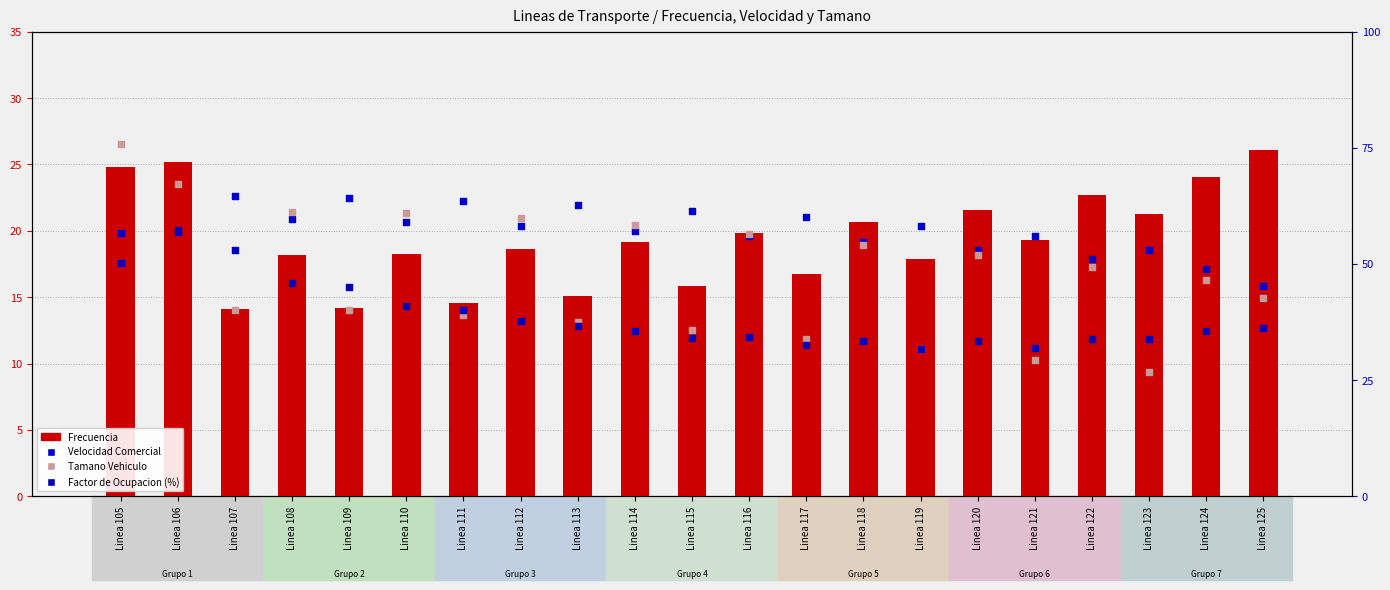

Which series reaches the maximum Y coordinate?

Factor de Ocupacion (%)